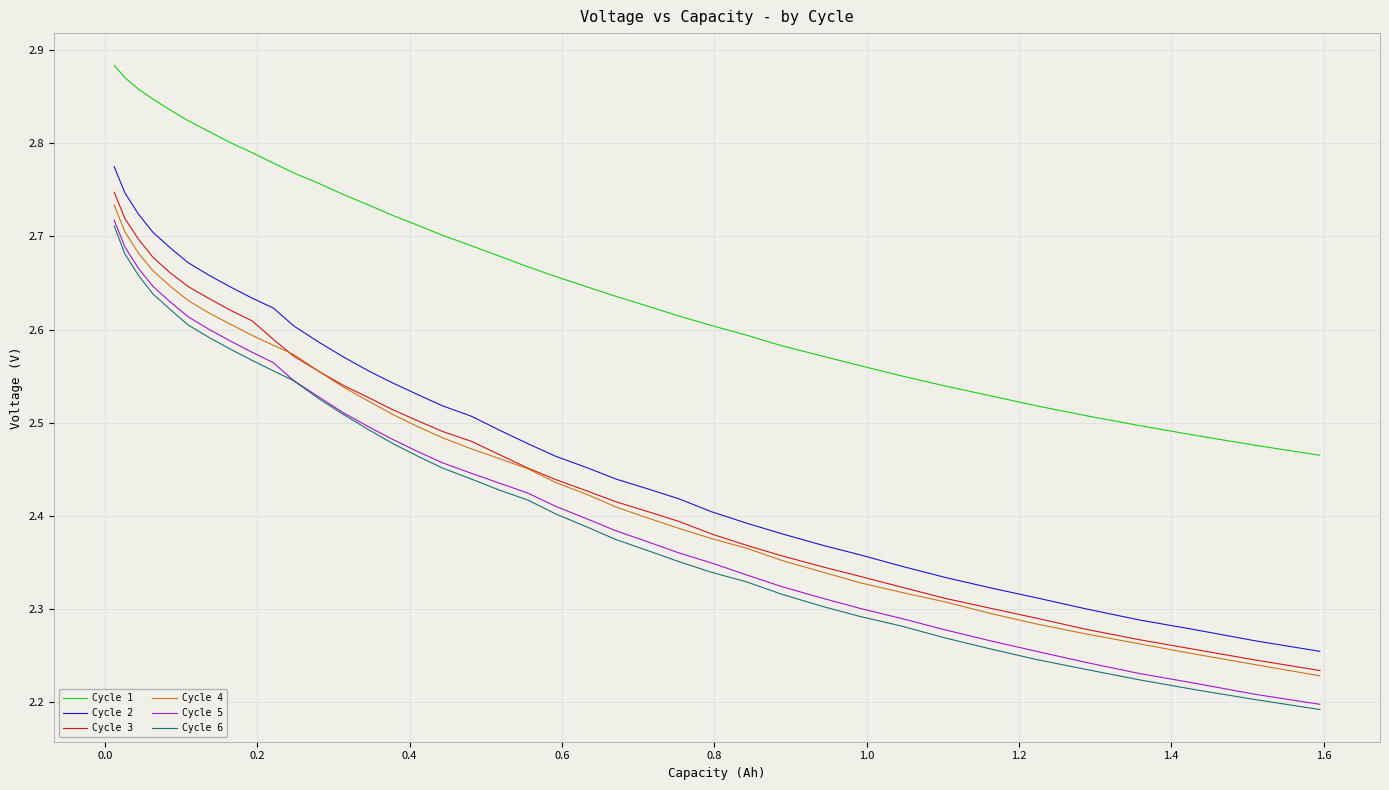

Is this an area chart (filled region under the line)?

No